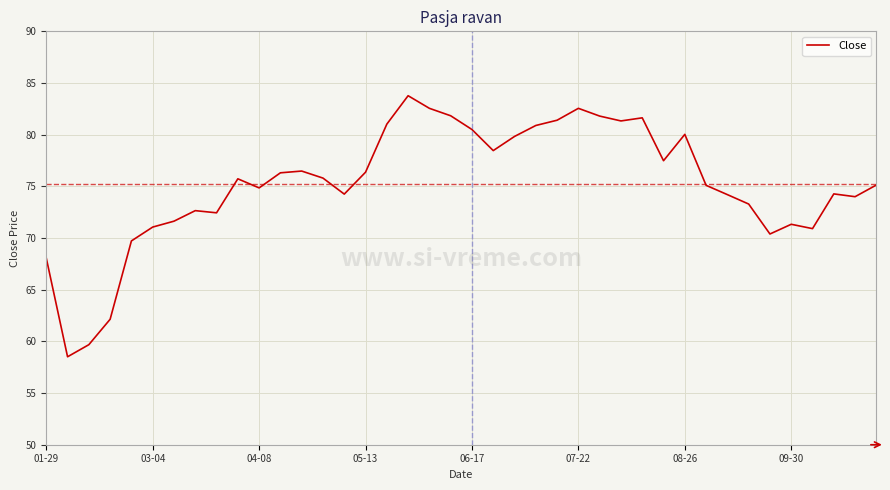

What is the maximum value shown in the chart?

83.8